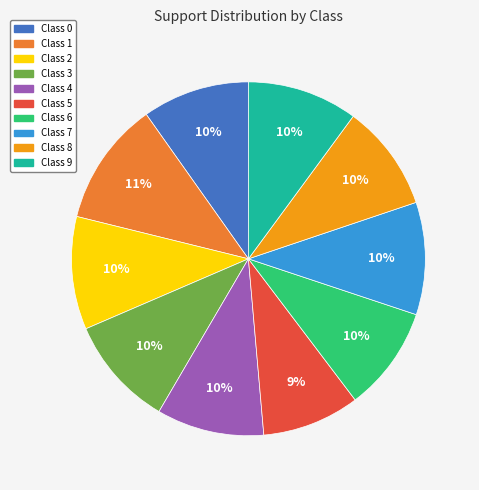

To the nearest percent, what is the difference between the largest and smallest slice percentages?

2%